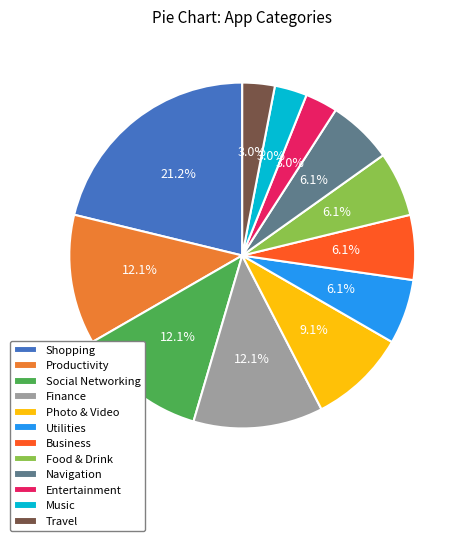

Which category has the biggest portion of the pie?

Shopping